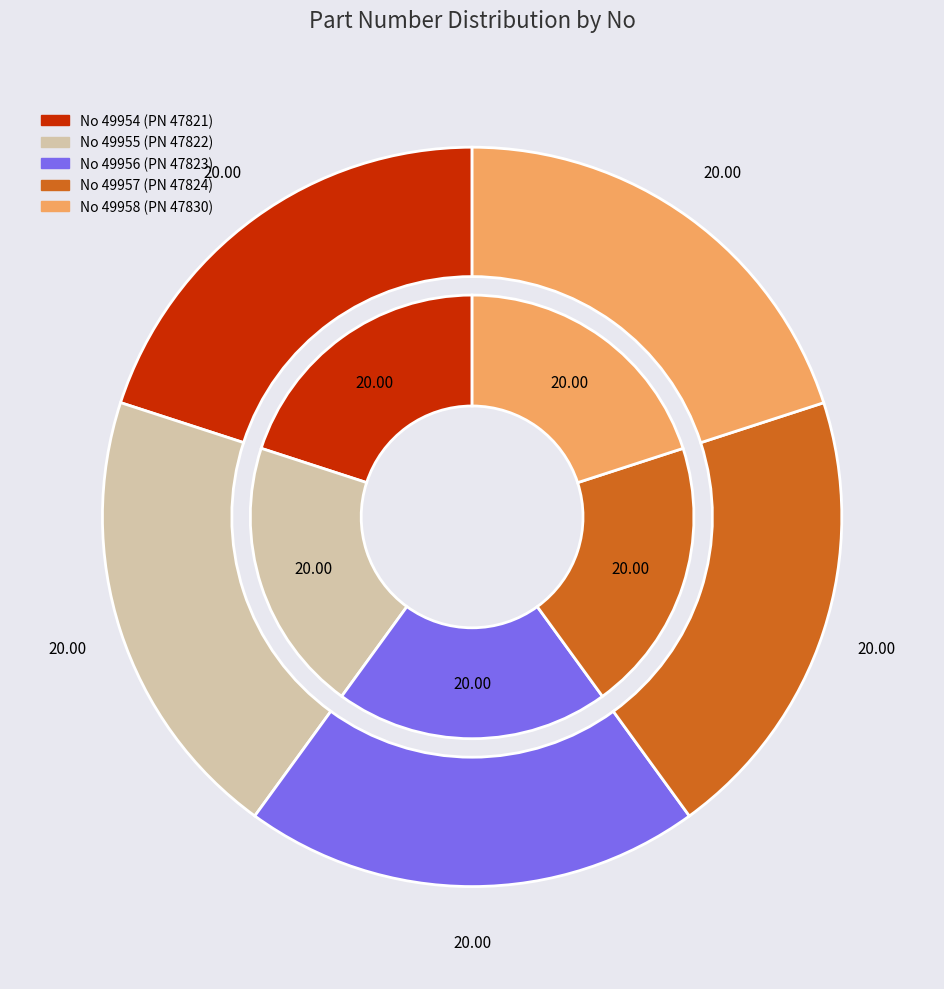

Rank the categories by value from highest to lowest.

49958, 49957, 49956, 49955, 49954